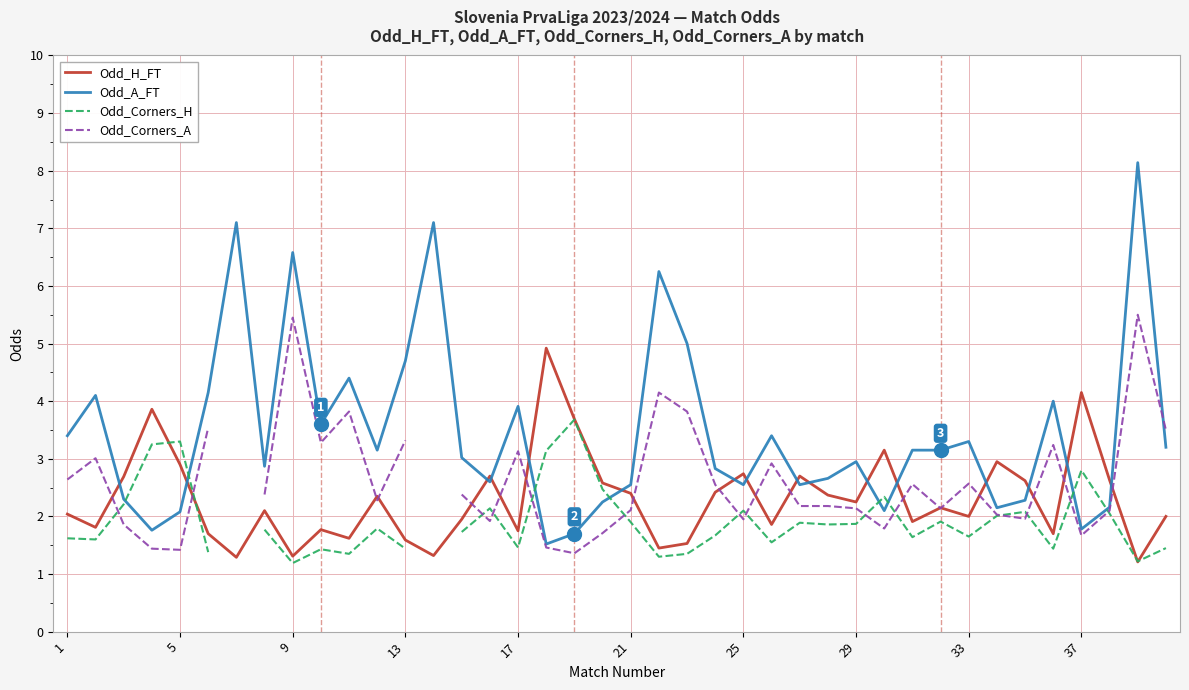

What is the value of the Odd_Corners_H point at the 8th from the left?

1.8